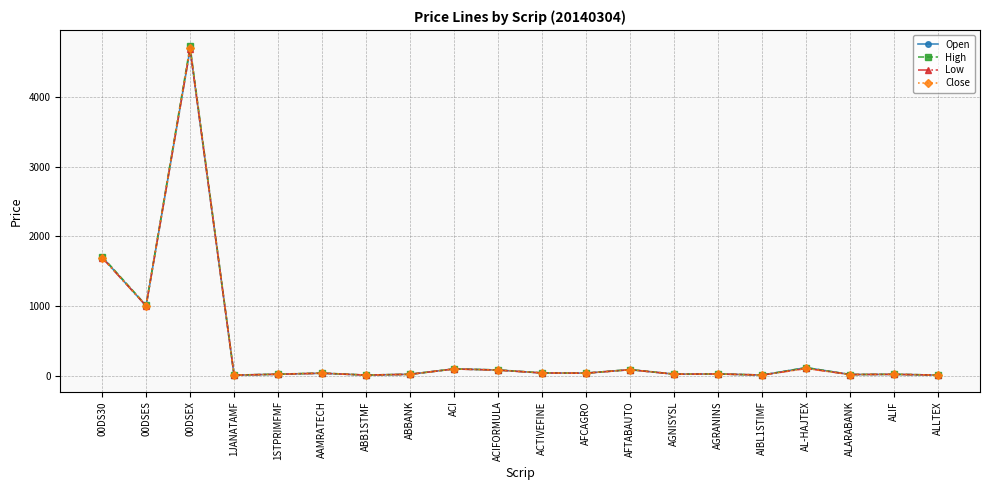

The value of Open at 00DS30 is 559.7. True or false?

False